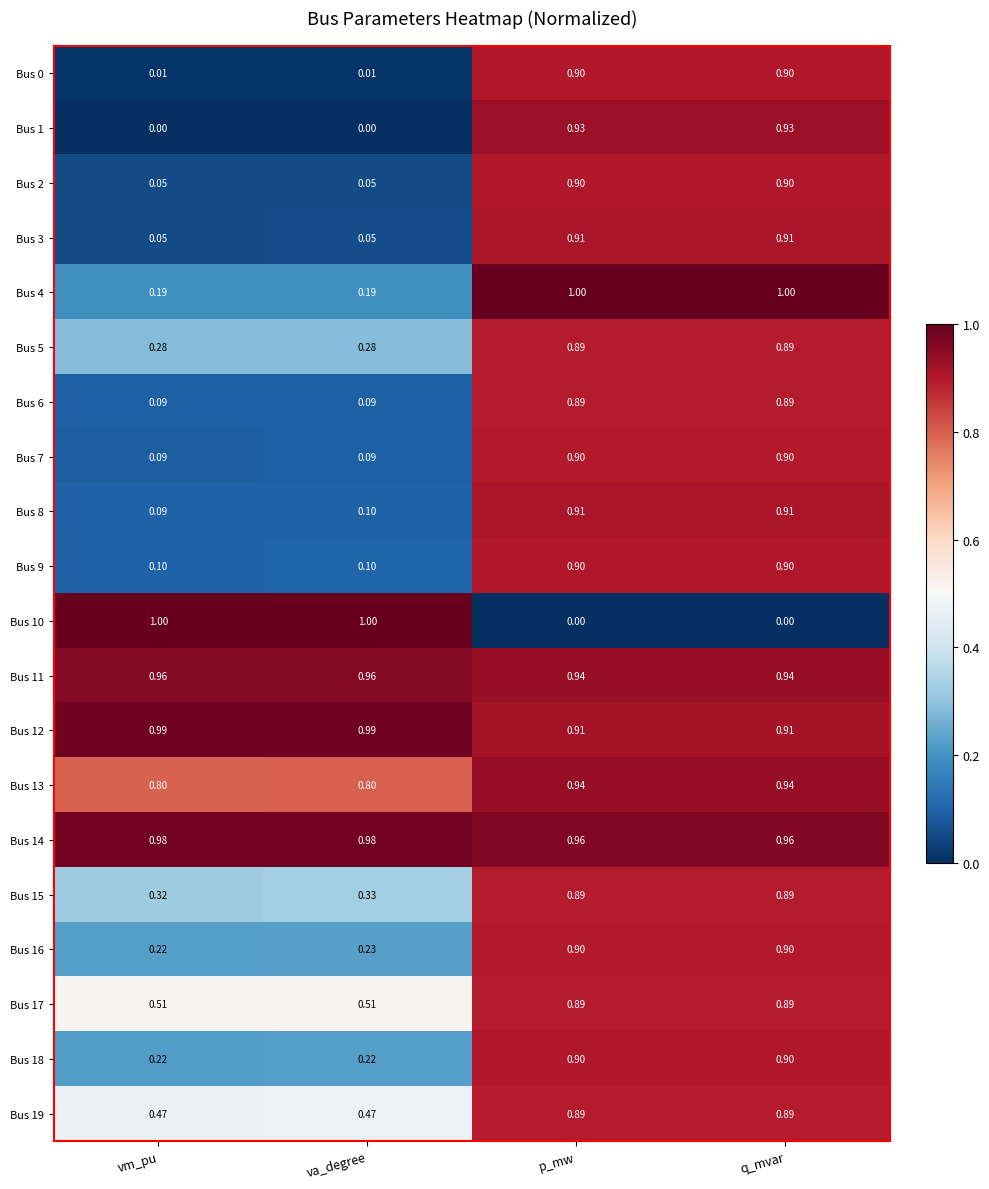

Is the value of Bus 11 at p_mw greater than the value of Bus 19 at va_degree?

Yes